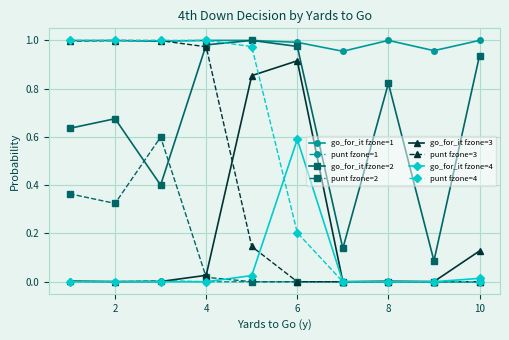

True or false: go_for_it fzone=2 and punt fzone=2 intersect in this chart.

True